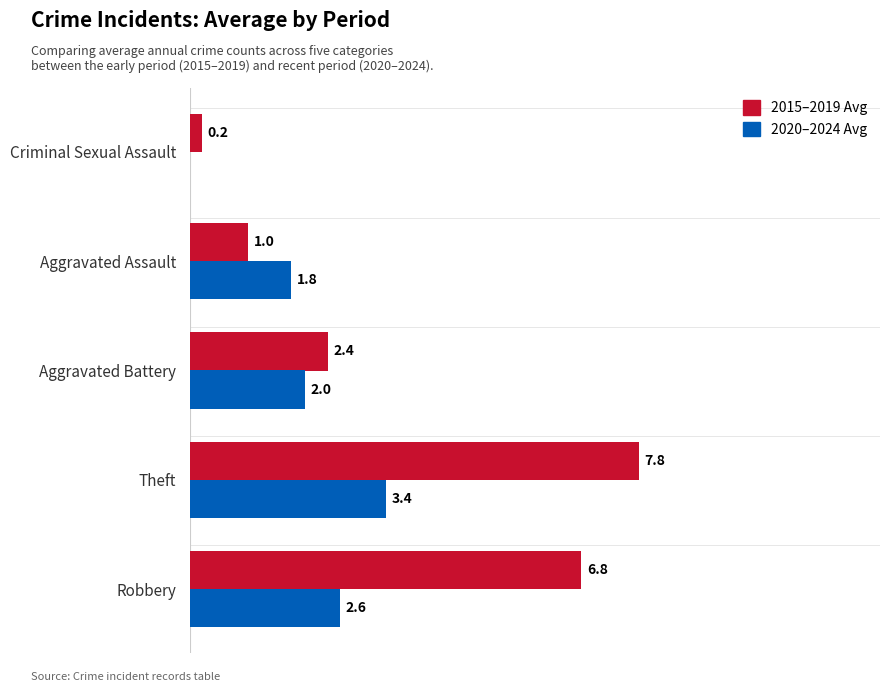

Which series changed the most between Robbery and Aggravated Assault?

2015–2019 Avg